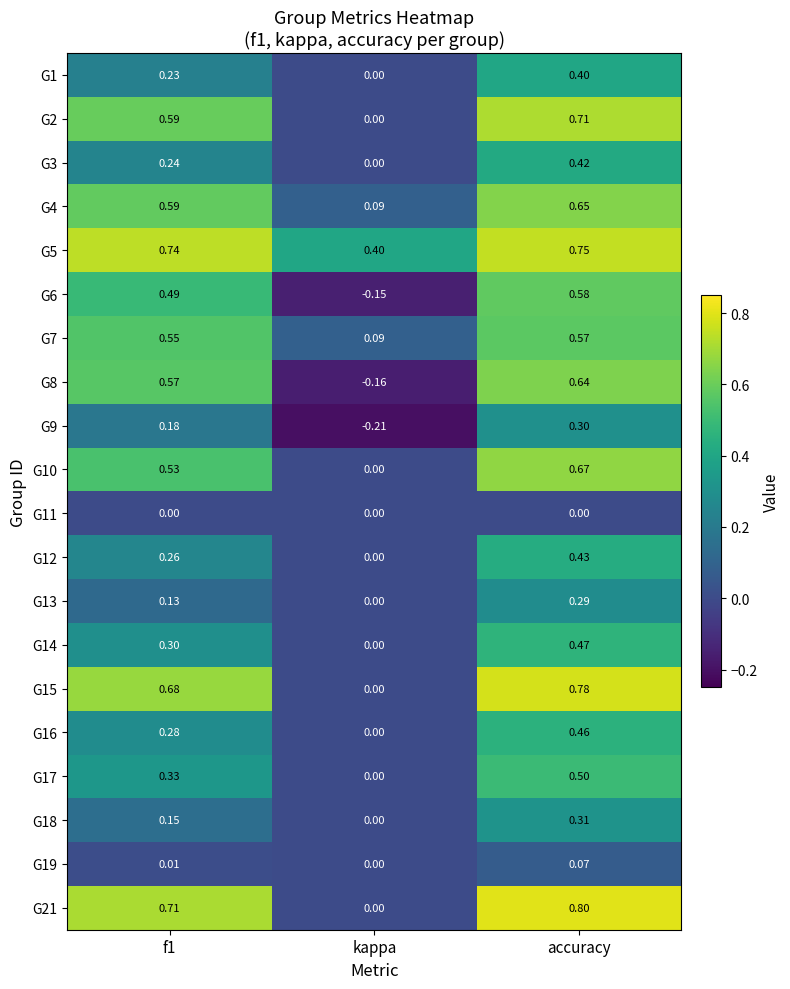

At which category is the sum across all series the highest?

accuracy